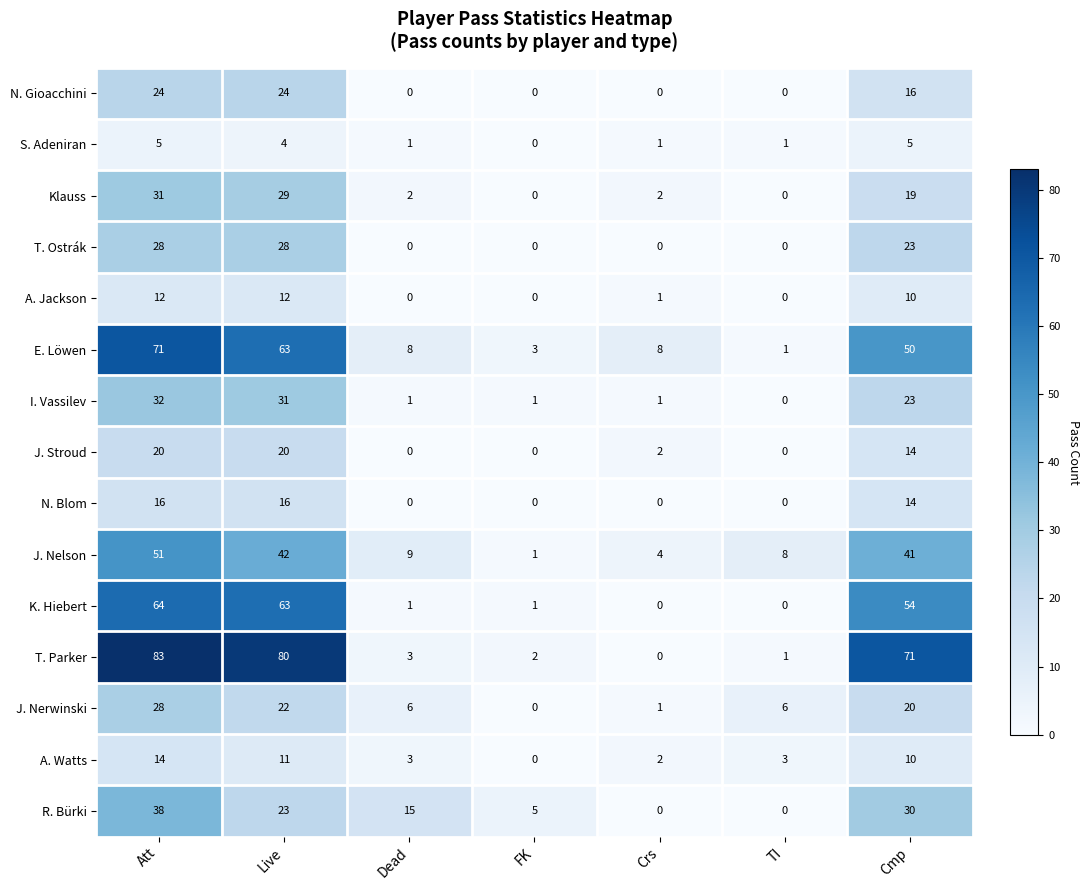

What is the spread (max minus min) of values at FK?

5